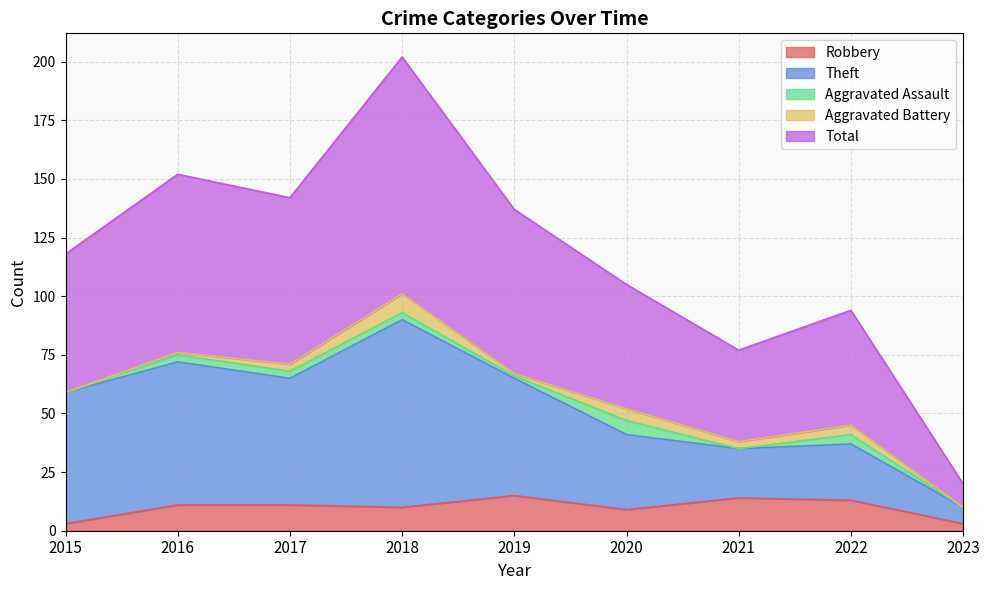

True or false: Total and Robbery cross at least once.

False